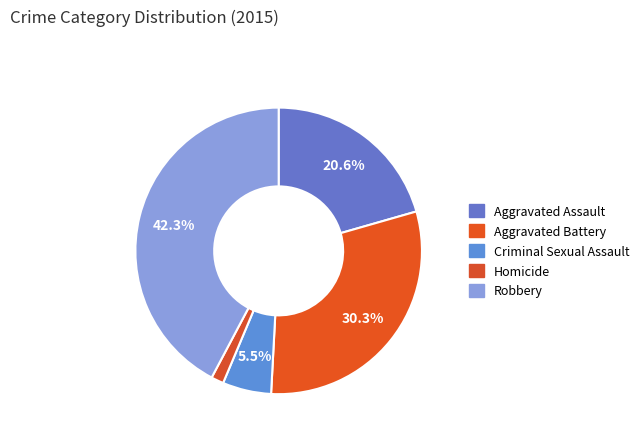

Is there any slice that represents more than half of the pie?

No